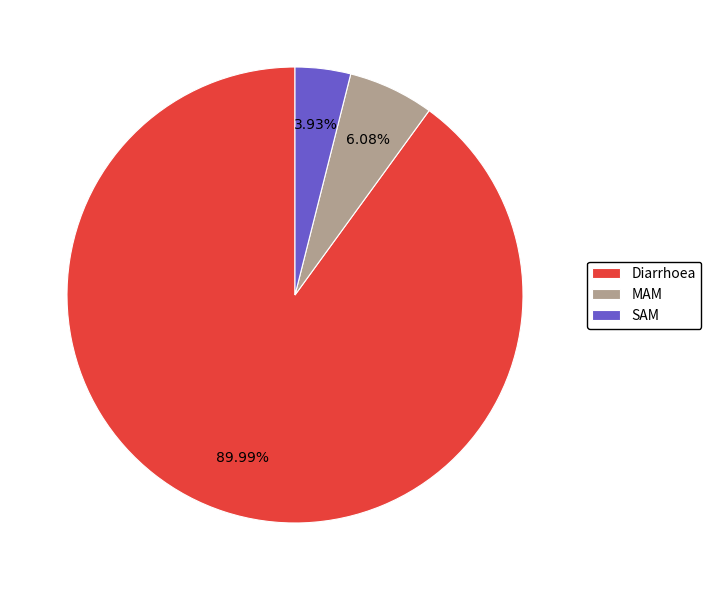

What percentage is NOT represented by MAM?

93.9%